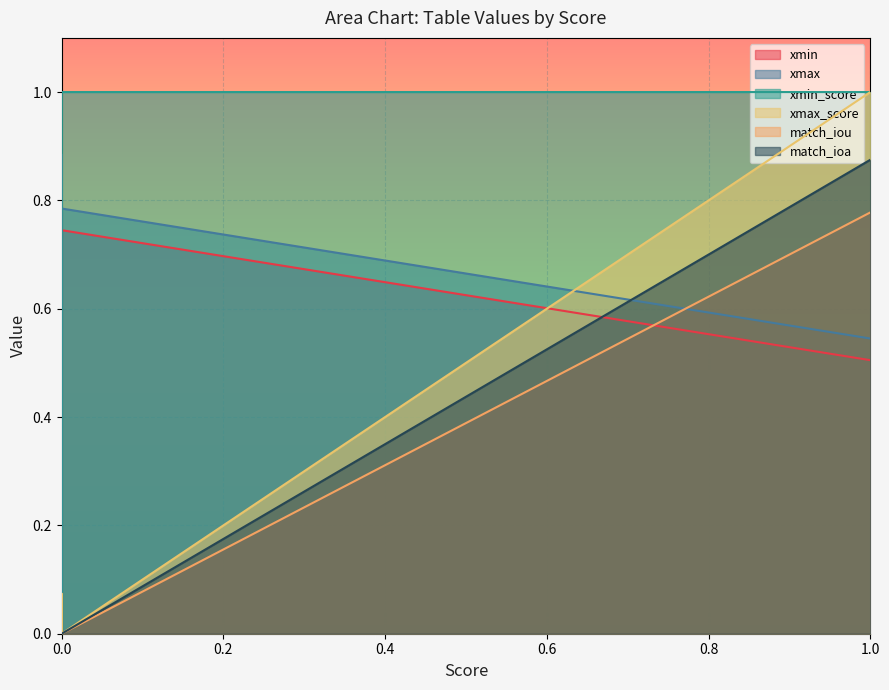

How many match_iou values are between 0 and 1?

7